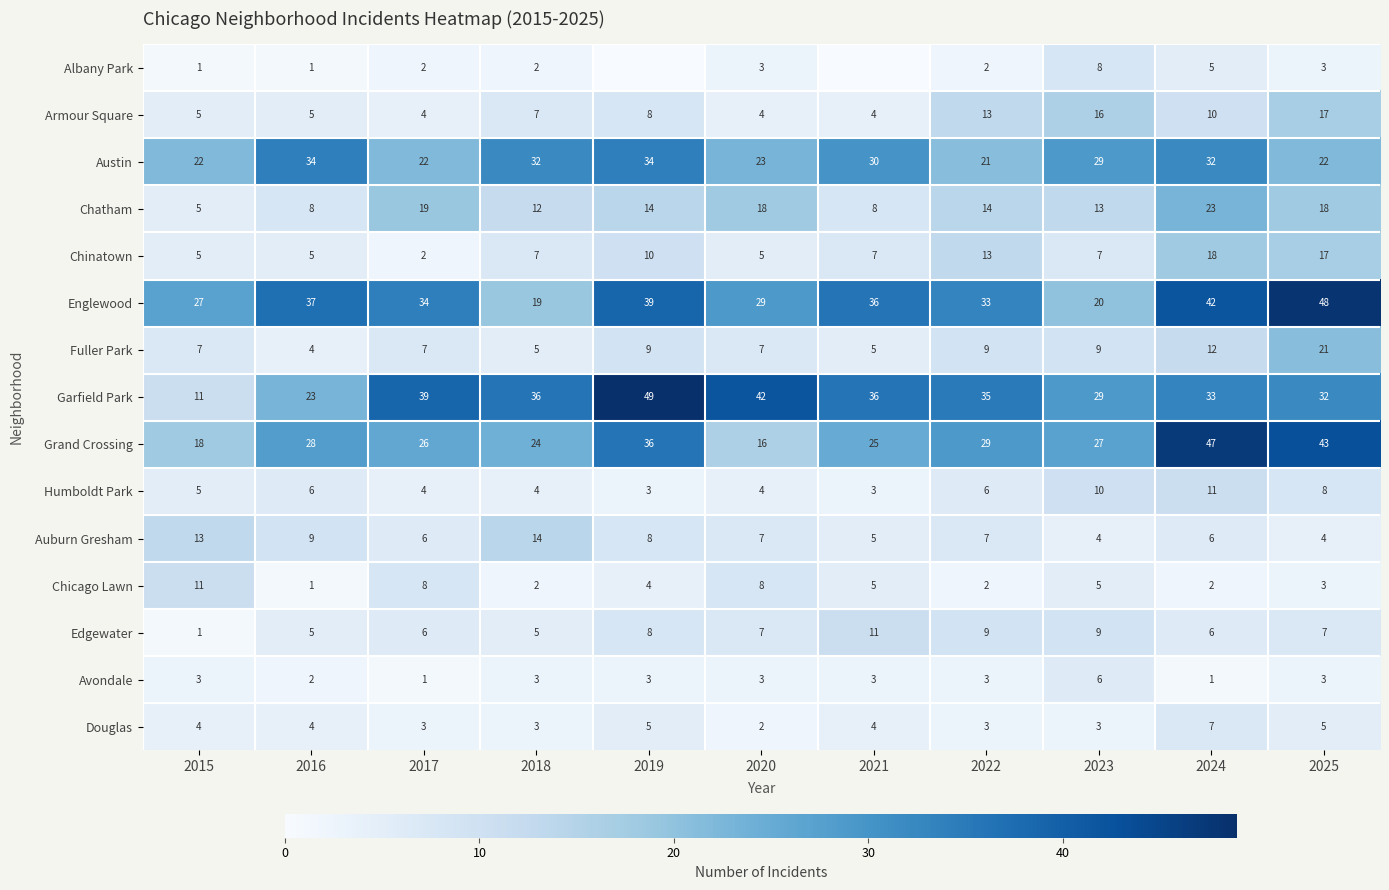

The Humboldt Park series shows 4 at 2016. True or false?

False